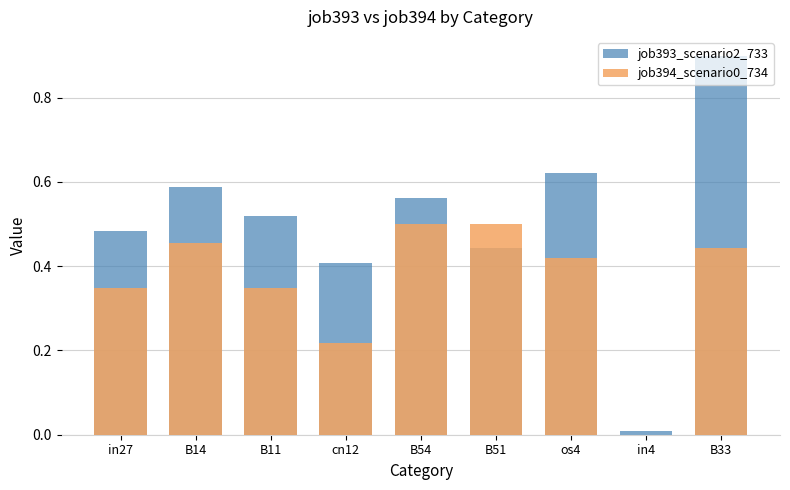

At which category is the sum across all series the highest?

B33